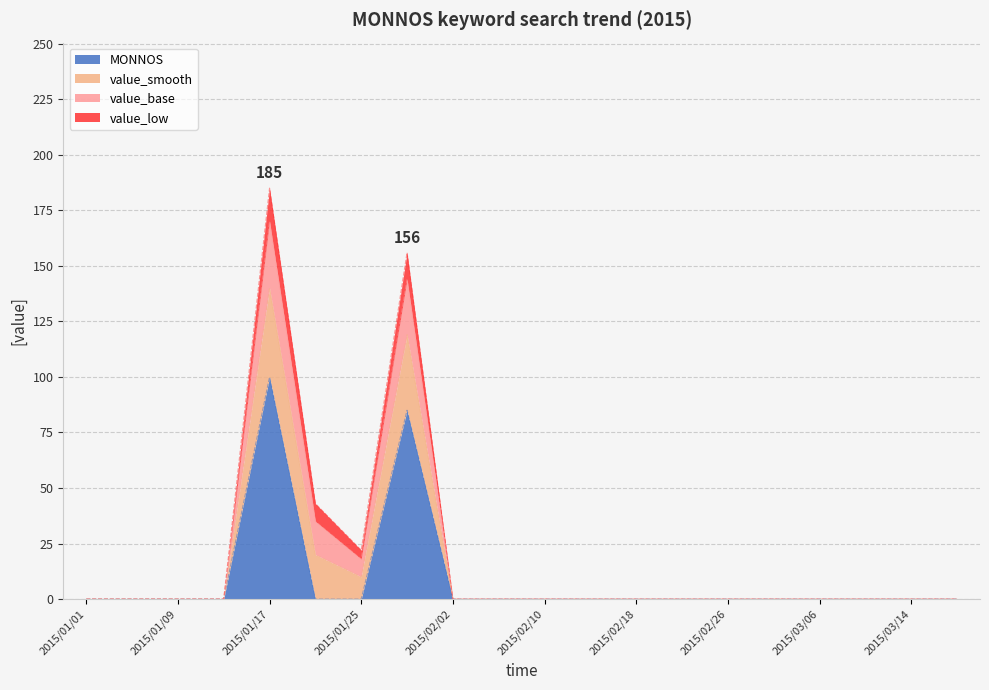

What is the maximum value for value_smooth?

40